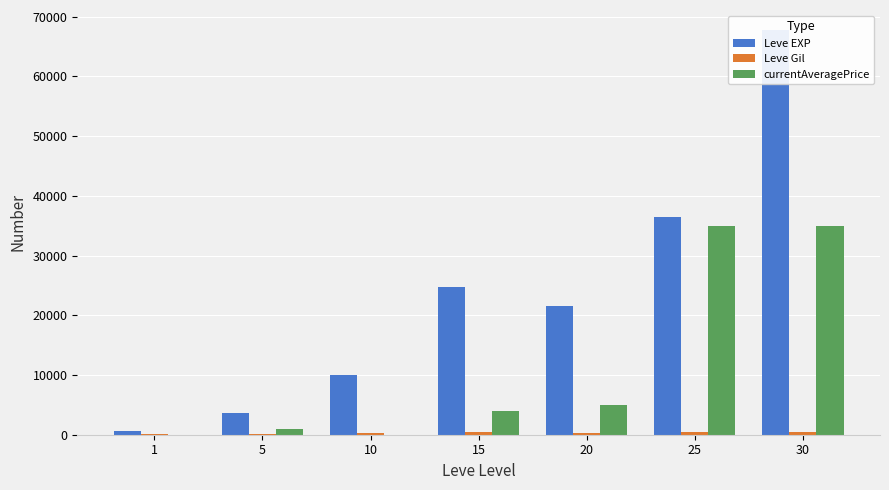

How many categories are shown in the chart?

7